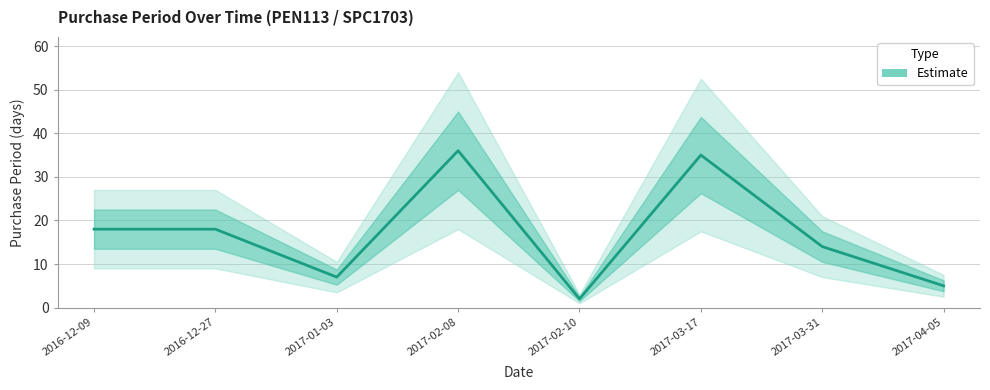

What is the change in value from 2016-12-27 to 2017-02-10?

-16